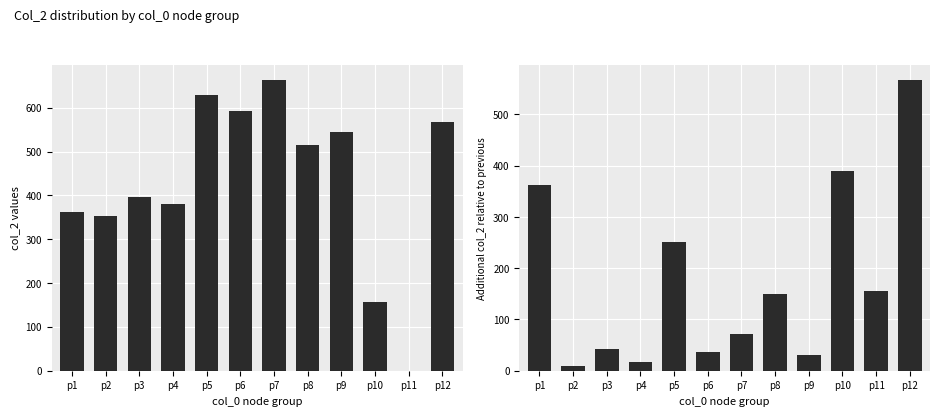

Which category has the lowest value in the col_2 mean series?

p11